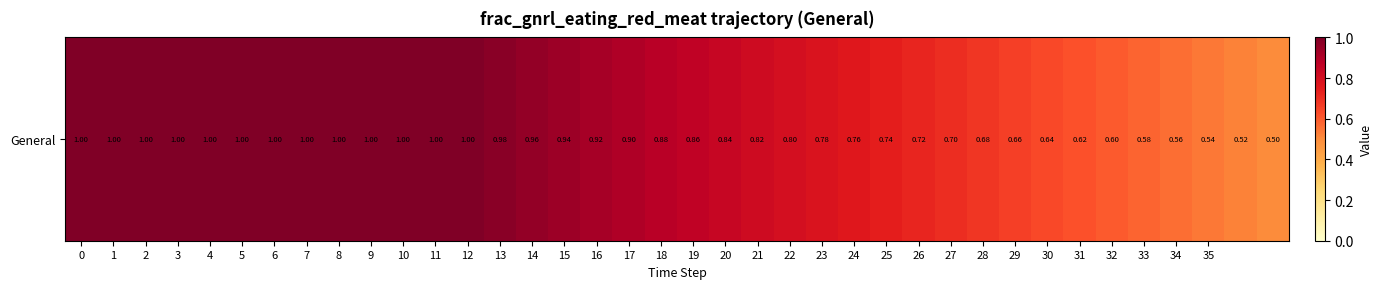

What is the difference between the values at 14 and 17?

0.1